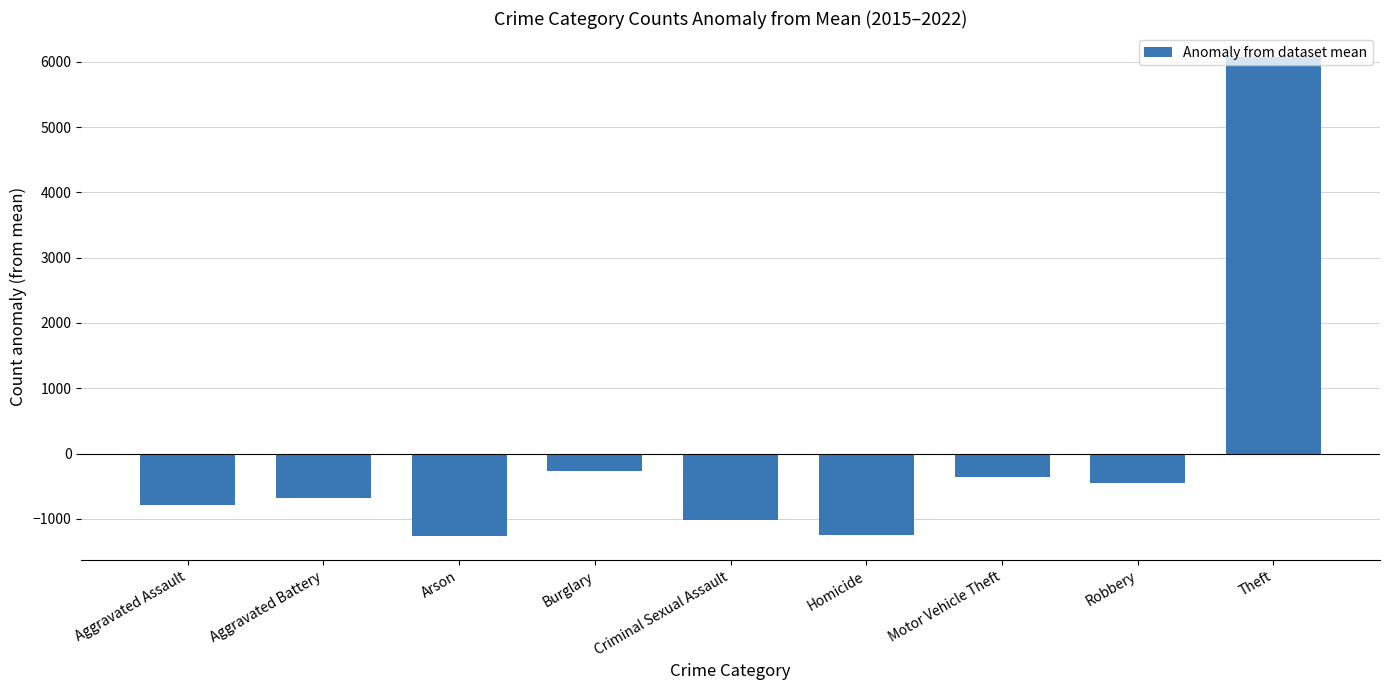

How many values are above zero?

1